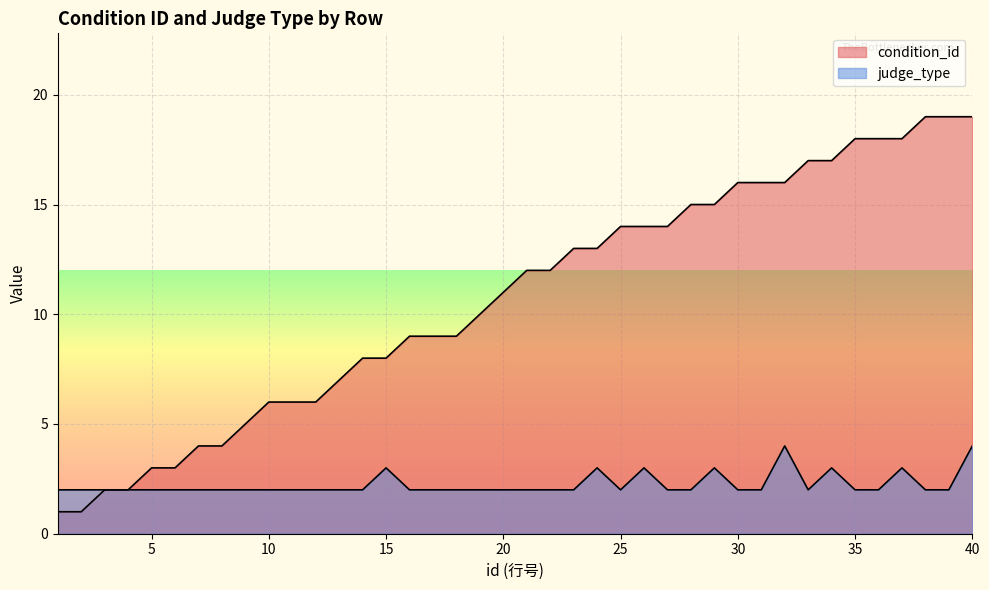

What is the difference between the second highest and second lowest values in the judge_type series?

2